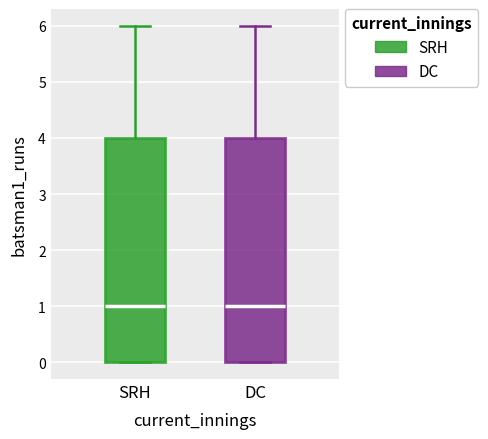

Reading left to right, read every box against the y-axis: the position of its median line, the range the box covers, and the ends of its whiskers. The values are not printed on the chart, so give them approximately, as read against the axis.

SRH: median 1, box 0 to 4, whiskers 0 to 6
DC: median 1, box 0 to 4, whiskers 0 to 6